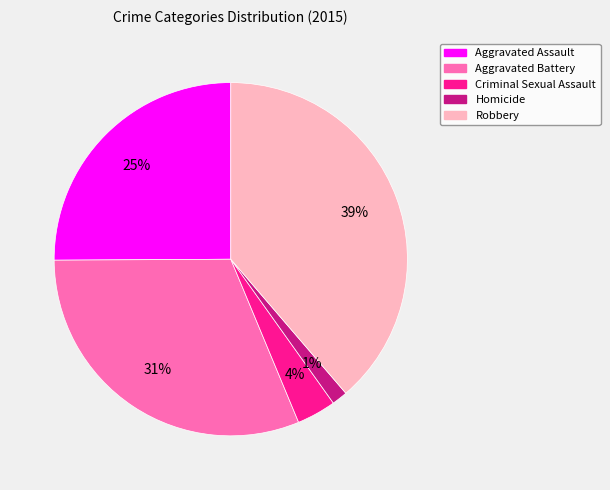

True or false: Aggravated Battery accounts for 31% of the total.

True